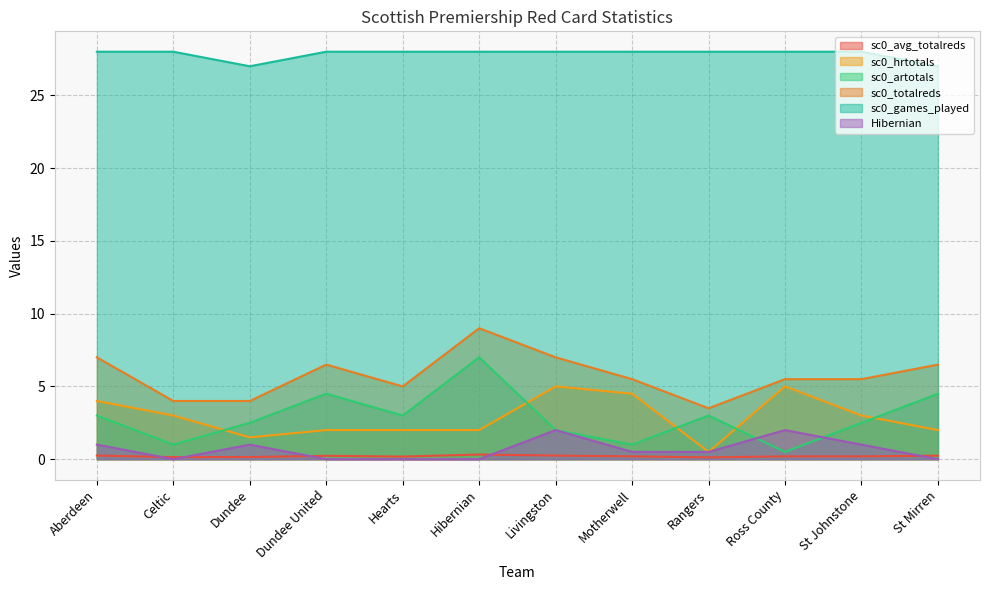

Where does the sc0_artotals series first go above 3?

Dundee United